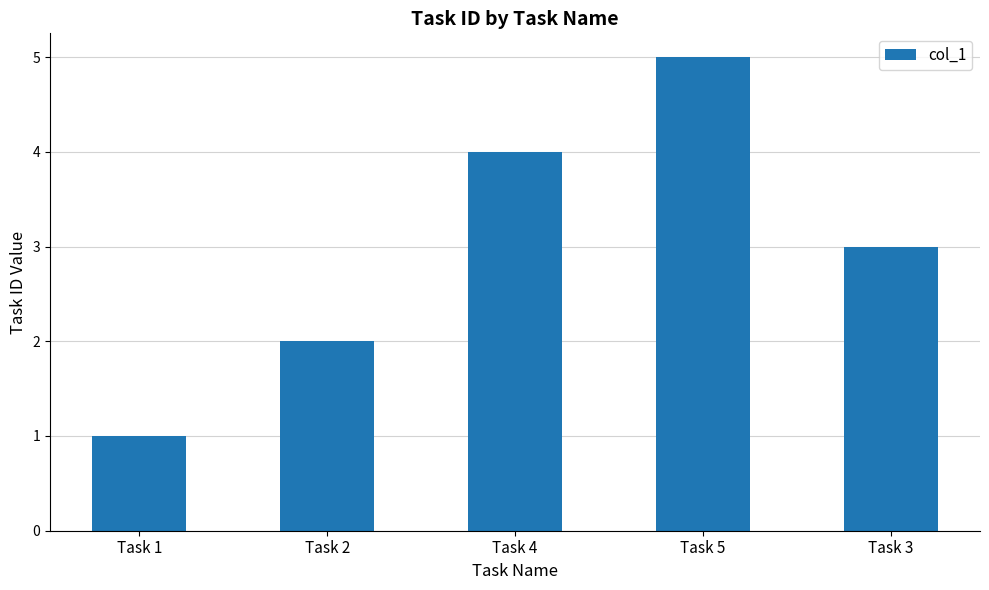

Reading left to right, what are all the values shown in this chart?

1	2	4	5	3